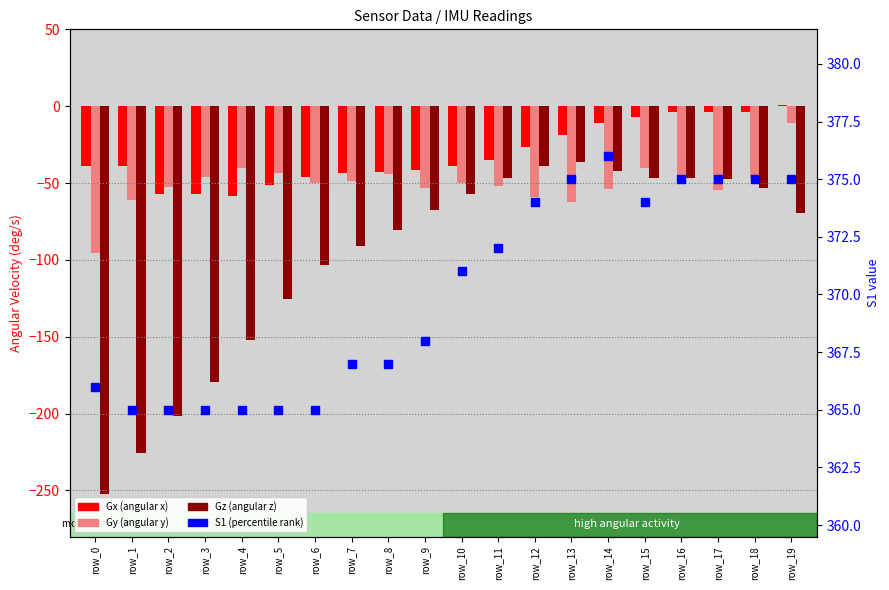

What are all the series names shown in the legend?

Gx, Gy, Gz, S1